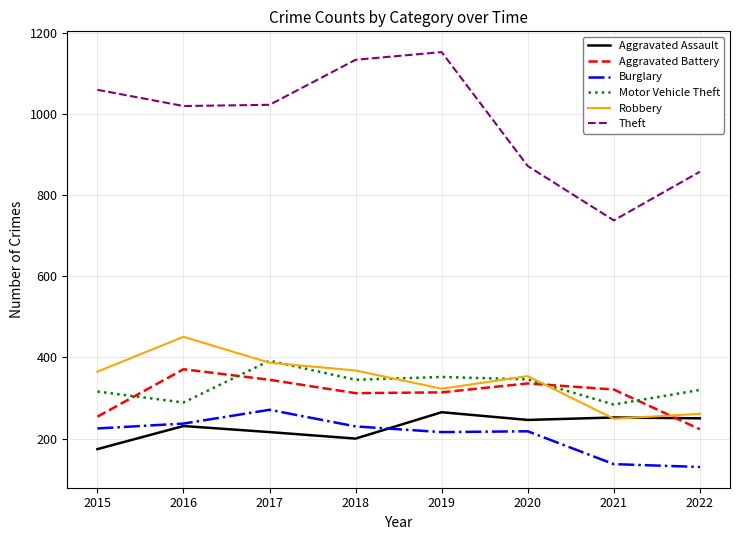

Which category has the highest value in the Robbery series?

2016